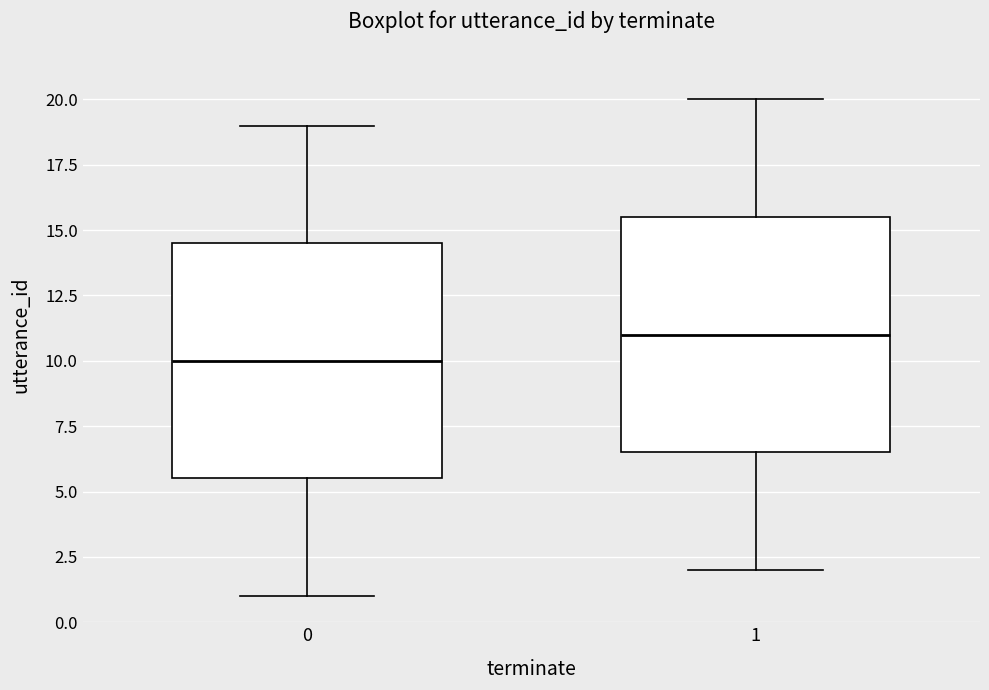

Reading left to right, read every box against the y-axis: the position of its median line, the range the box covers, and the ends of its whiskers. The values are not printed on the chart, so give them approximately, as read against the axis.

0: median 10.0, box 5.5 to 14.5, whiskers 1.0 to 19.0
1: median 11.0, box 6.5 to 15.5, whiskers 2.0 to 20.0